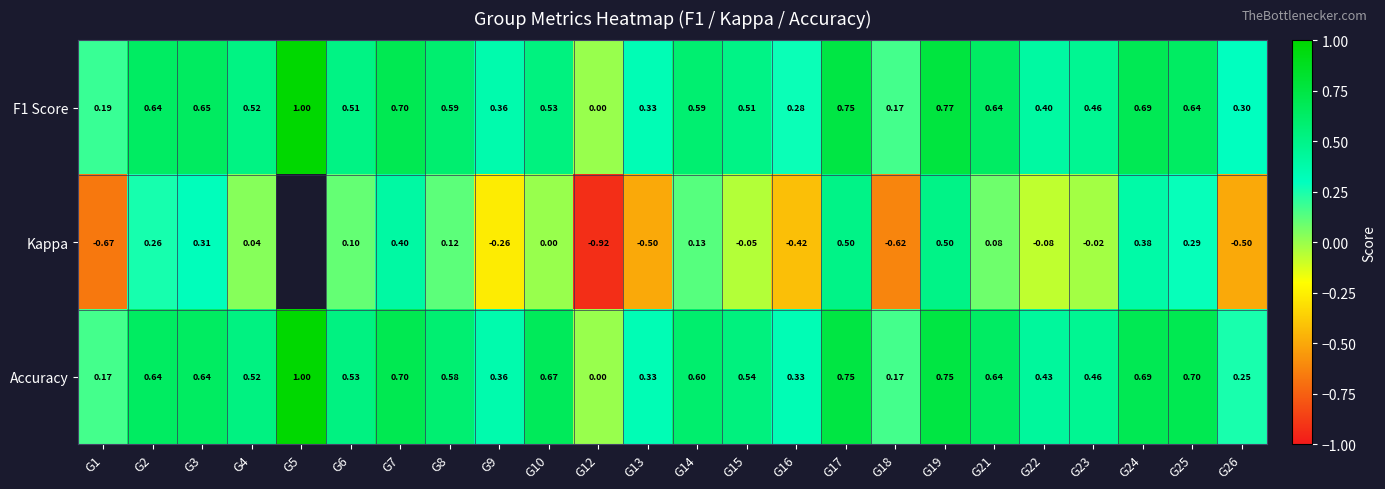

Is the value of F1 Score at G2 greater than the value of Kappa at G26?

Yes